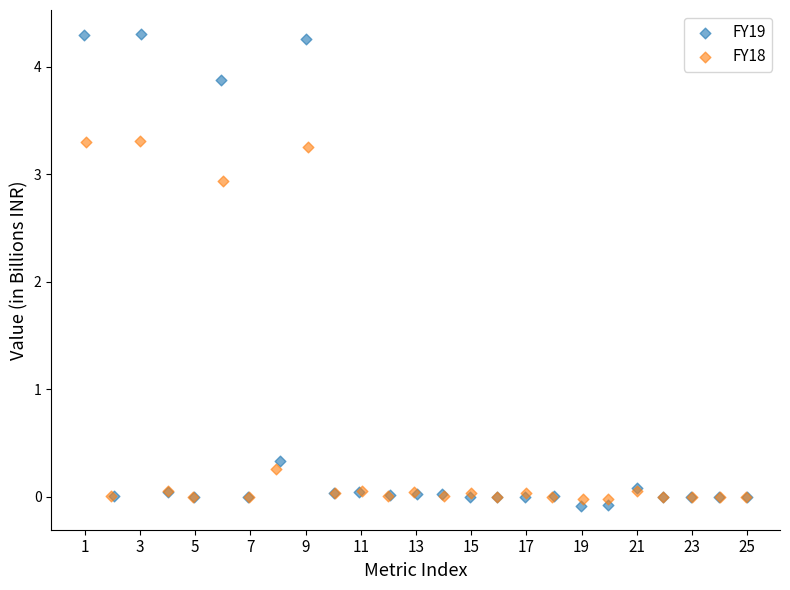

Which series has the largest Y range (max minus min)?

FY19